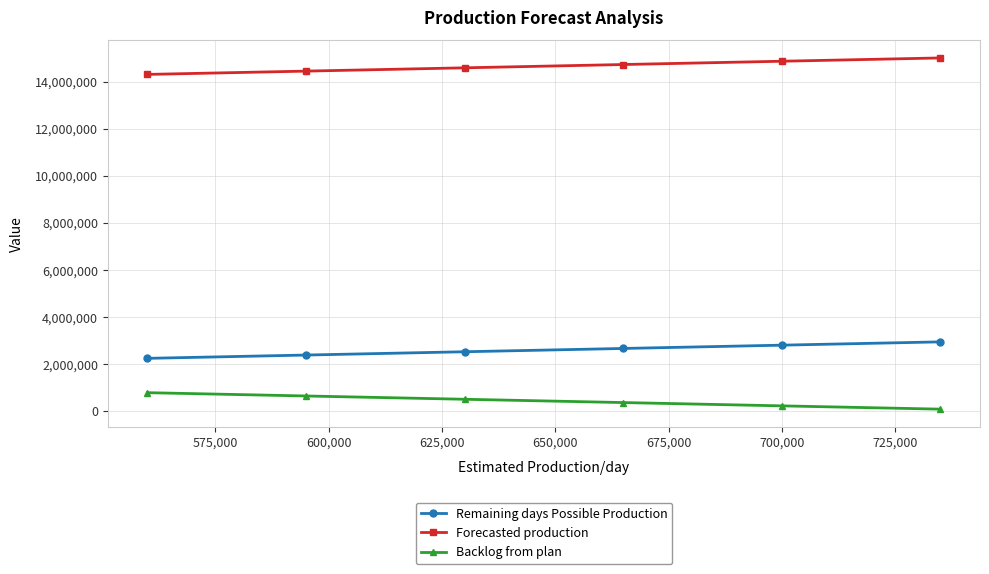

Reading right to left, list all the values displayed in this chart.

Remaining days Possible Production: 2940000	2800000	2660000	2520000	2380000	2240000
Forecasted production: 15008640	14868640	14728640	14588640	14448640	14308640
Backlog from plan: 80329	220329	360329	500329	640329	780329